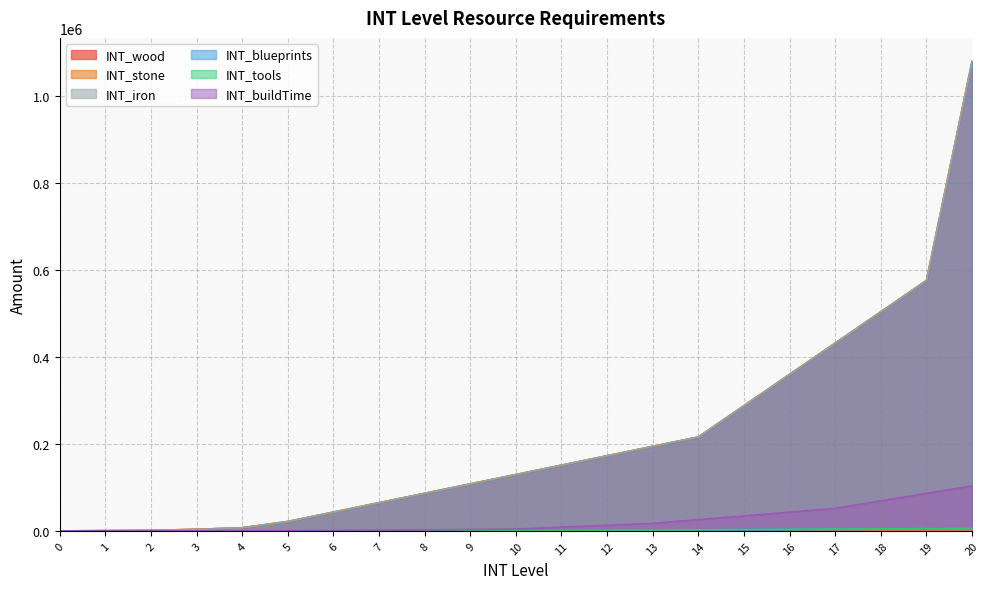

How many categories are shown in the chart?

21